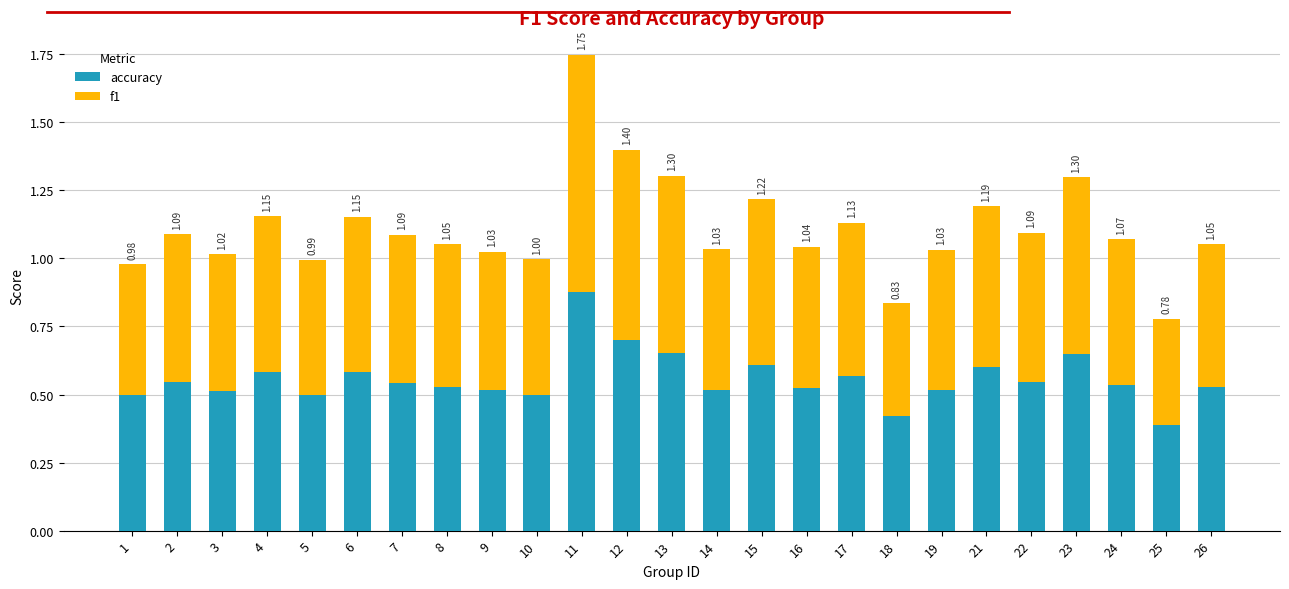

Read the accuracy value at 5.

0.5